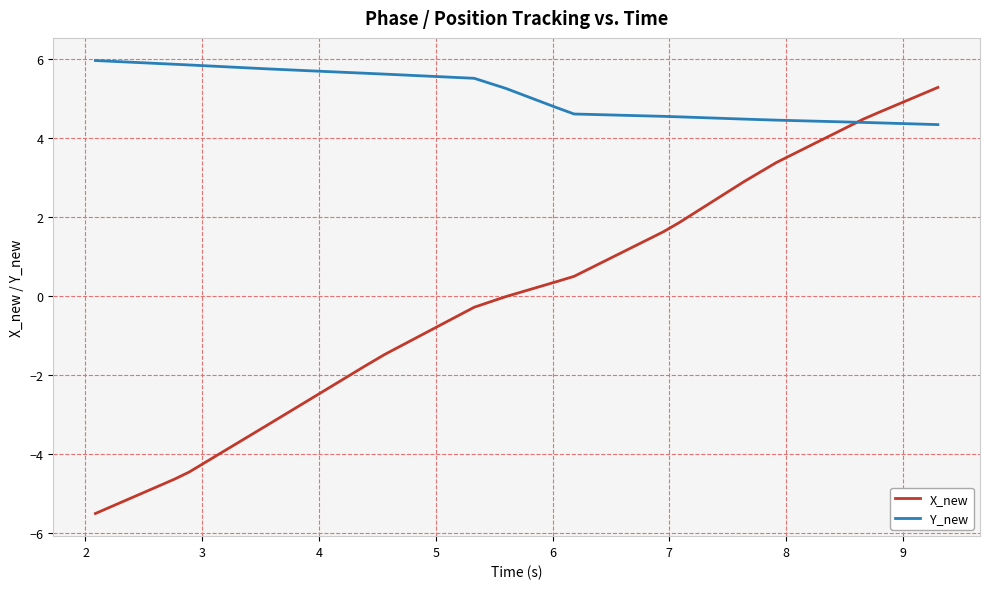

What is the highest value of the Y_new series?

5.9